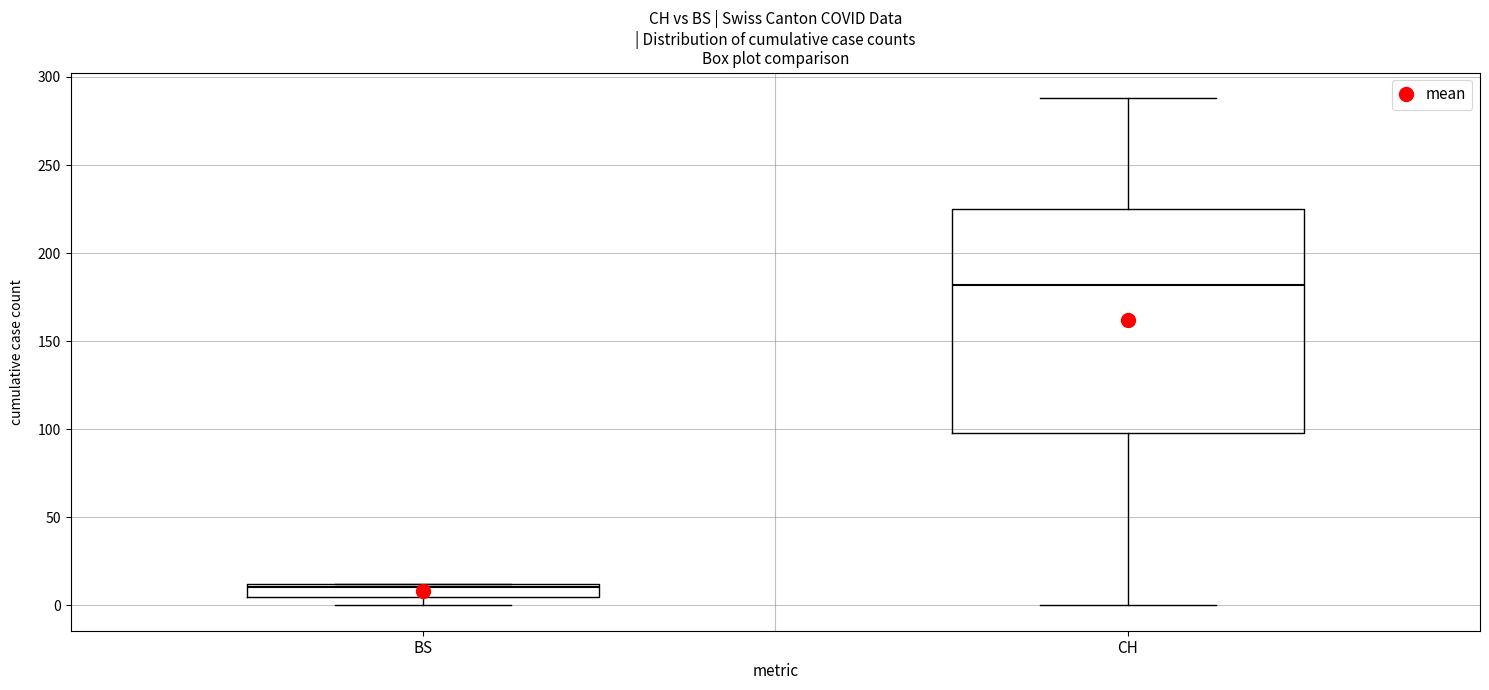

Which box is the tallest, from its lower edge to its upper edge?

CH